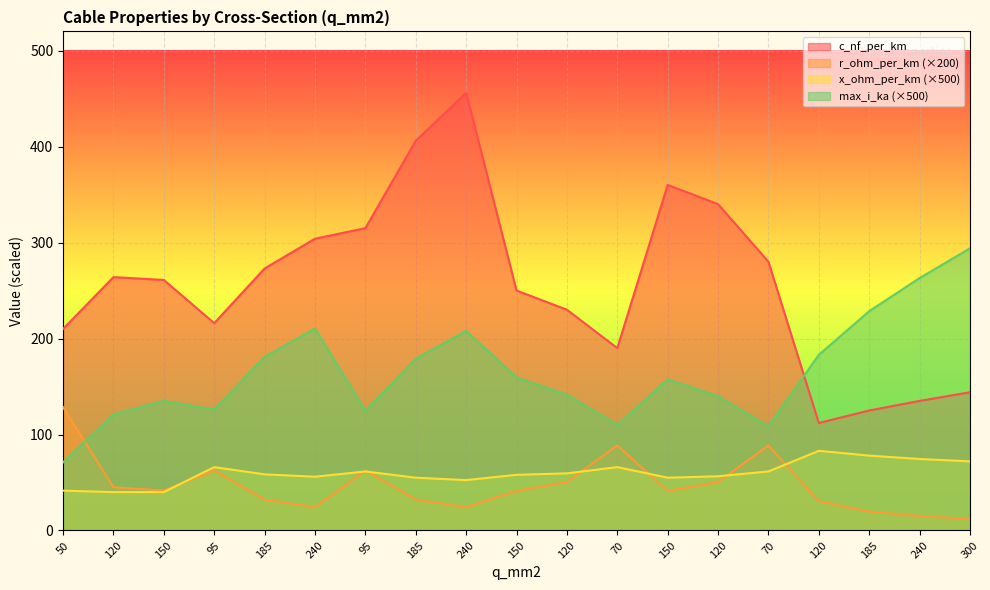

What is the total value across all series at 150?

477.6